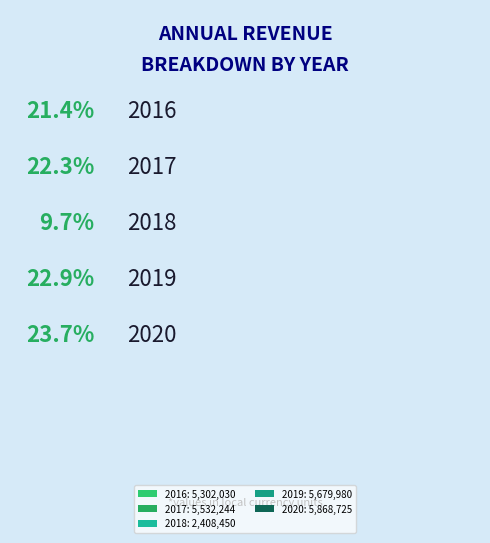

What portion of the pie excludes 2020?

76.3%